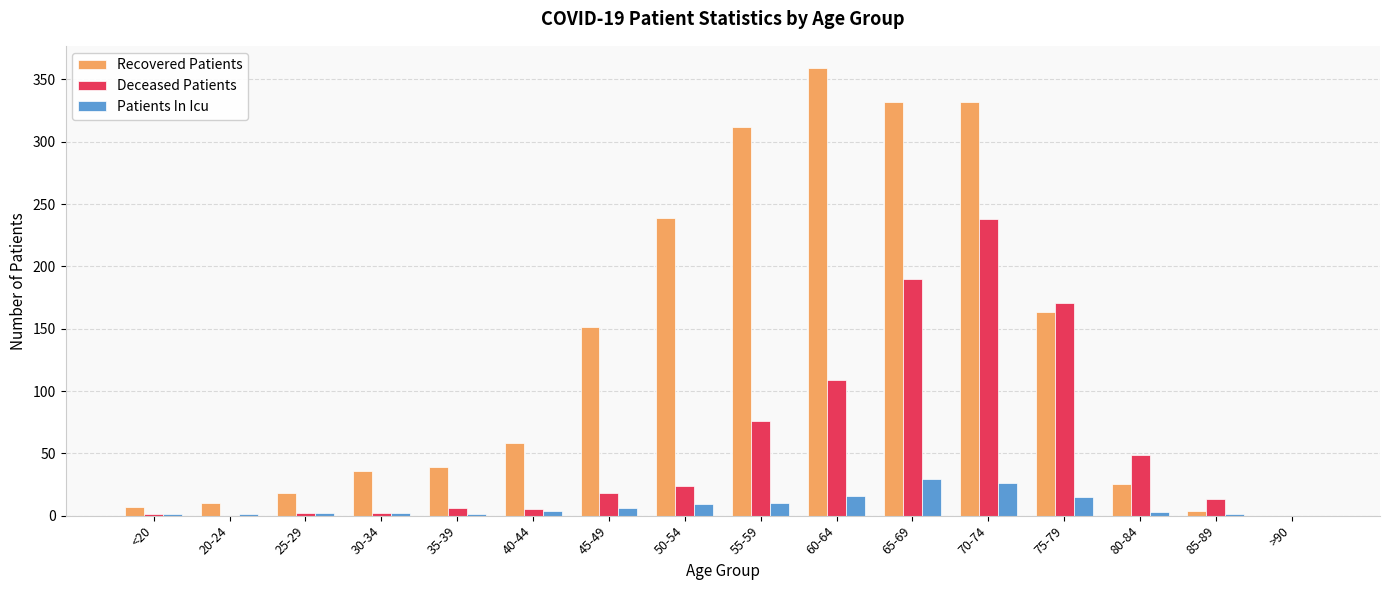

Where is Deceased Patients nearest to the value 119?

60-64